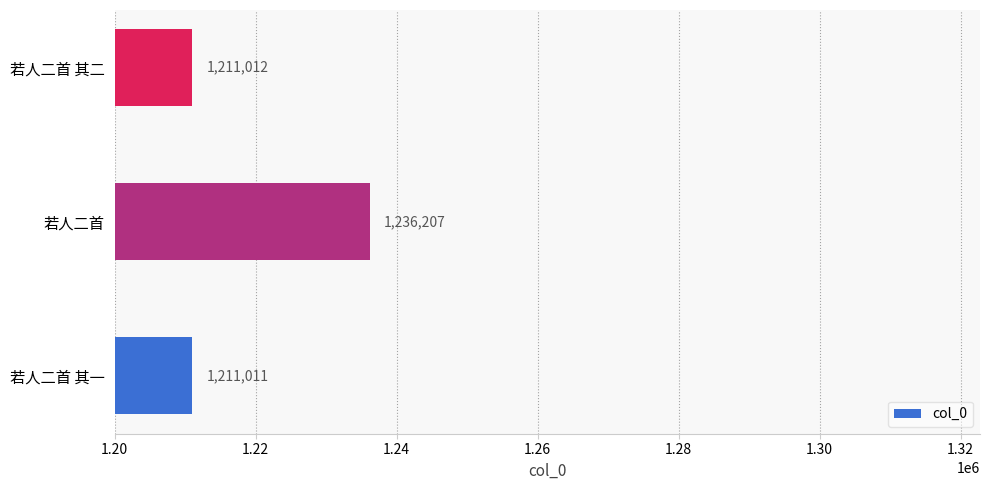

Where is the data nearest to the value 1223609?

若人二首 其二